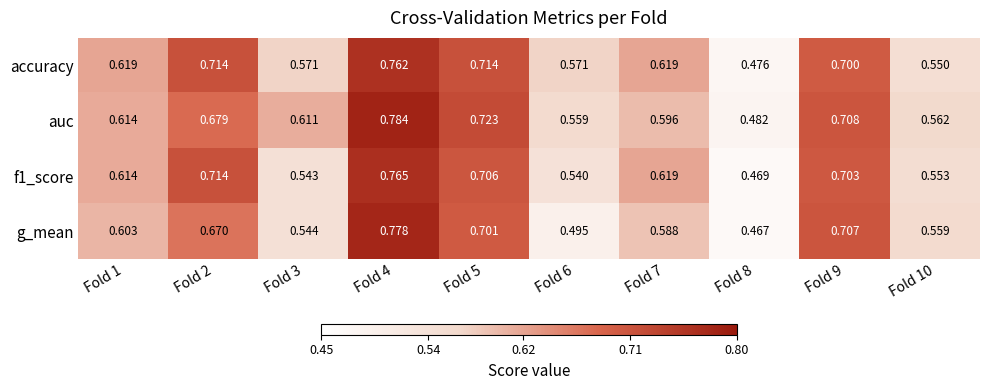

Which series has the largest total across all categories?

auc